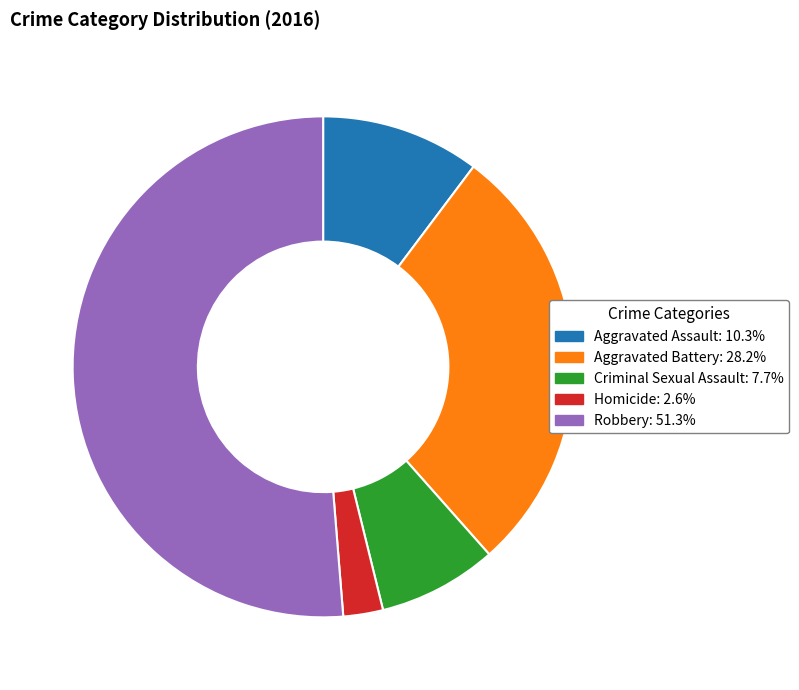

Does Robbery account for over 50% of the chart?

Yes